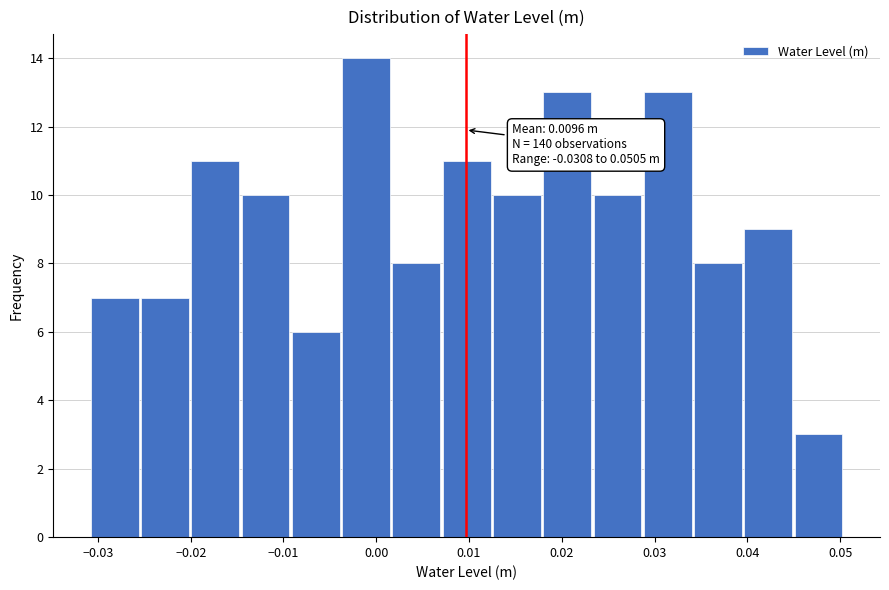

Which range on the x-axis has the tallest bar?

-0.004 to 0.002